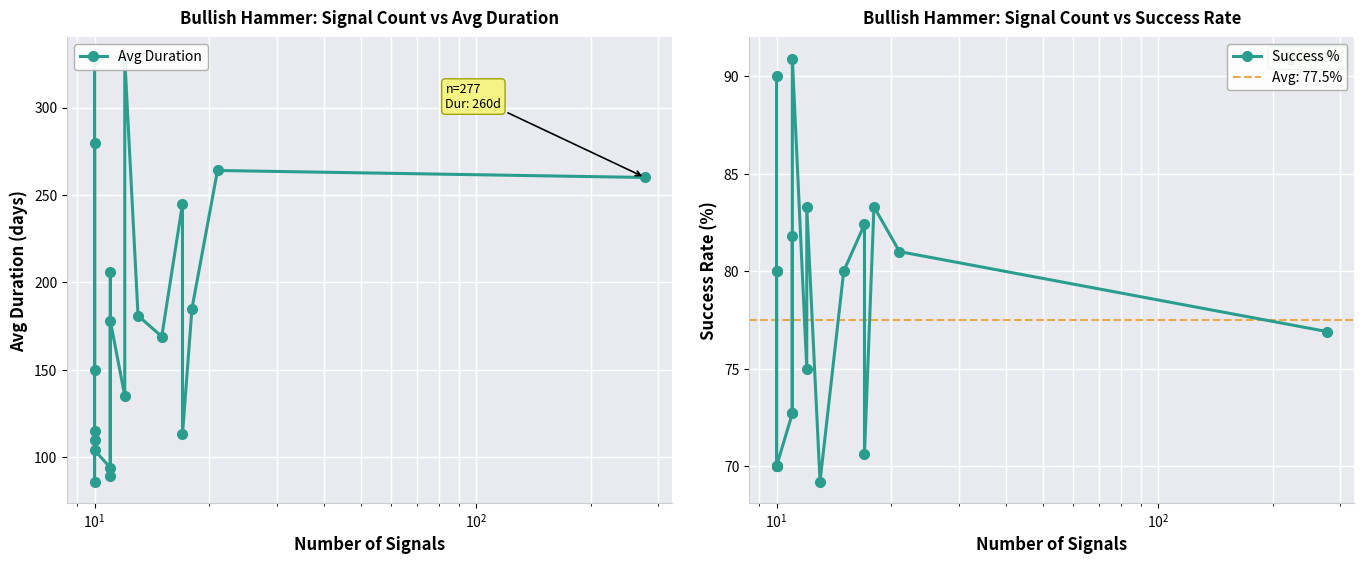

True or false: Avg Duration and Success % intersect in this chart.

False